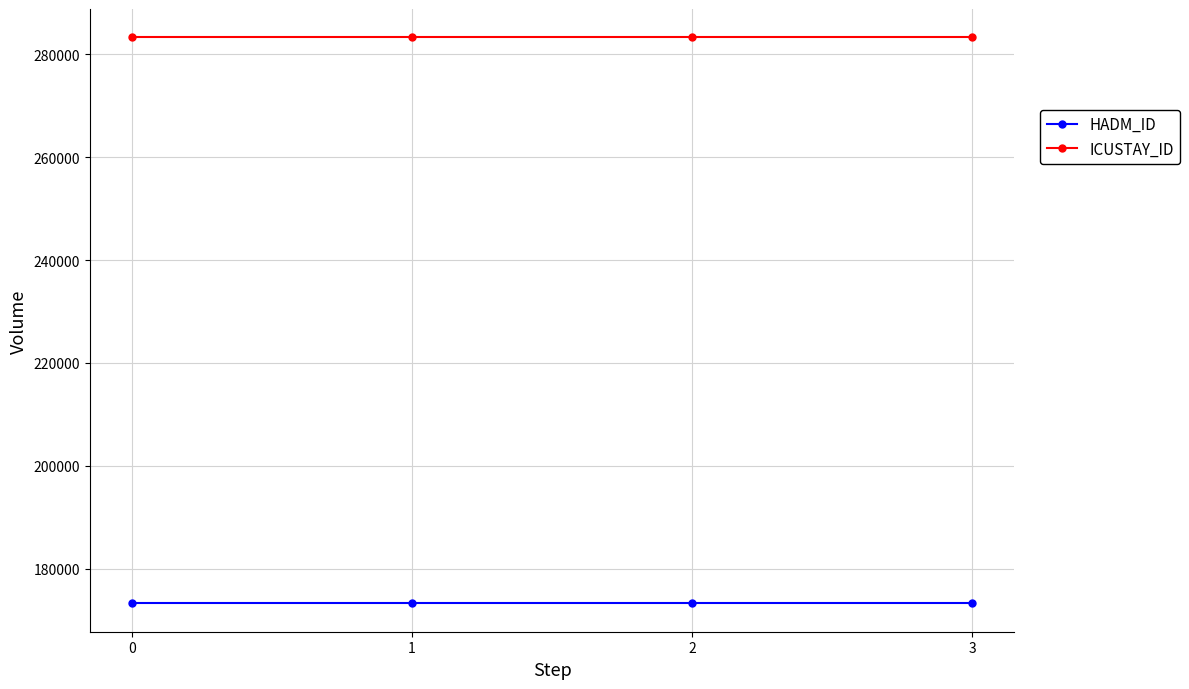

Rank the series at 2 from highest to lowest value.

ICUSTAY_ID, HADM_ID